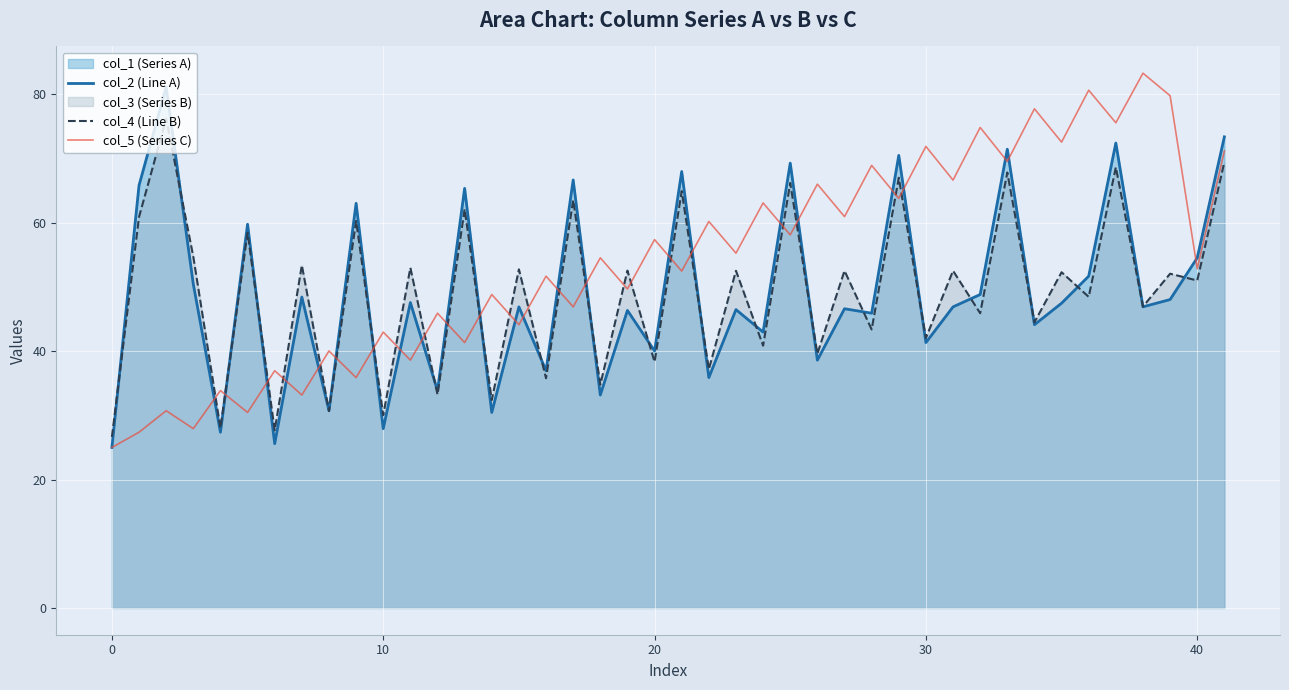

How many lines are shown in the chart?

3